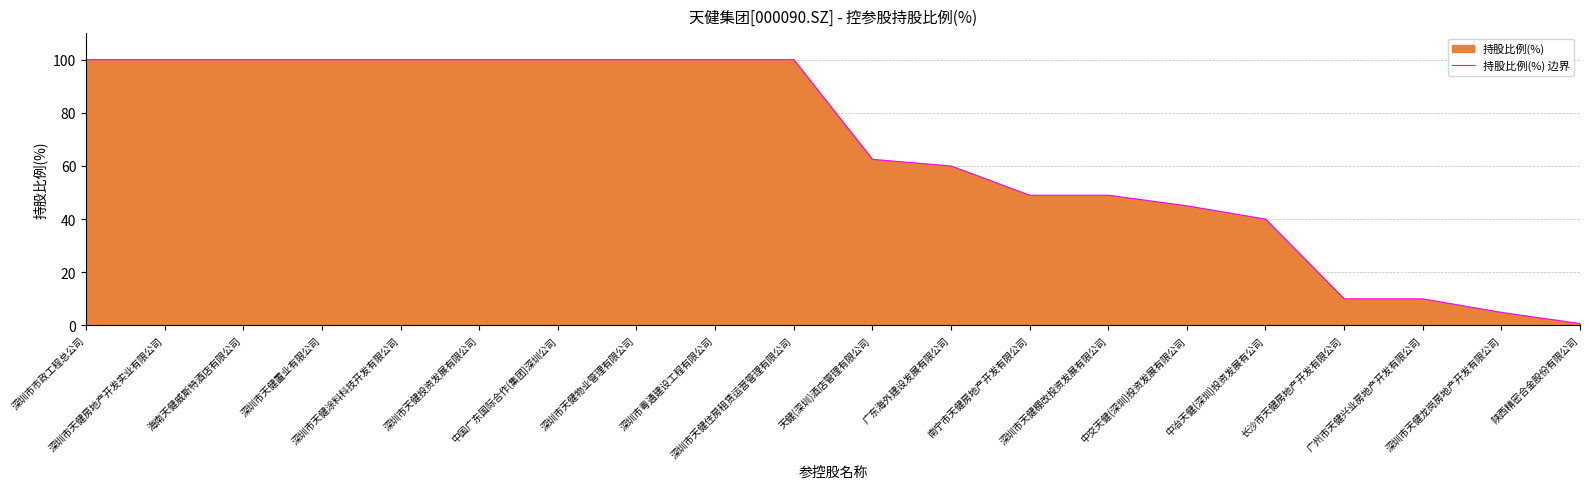

What is the label of the 6th point from the left?

深圳市天健投资发展有限公司